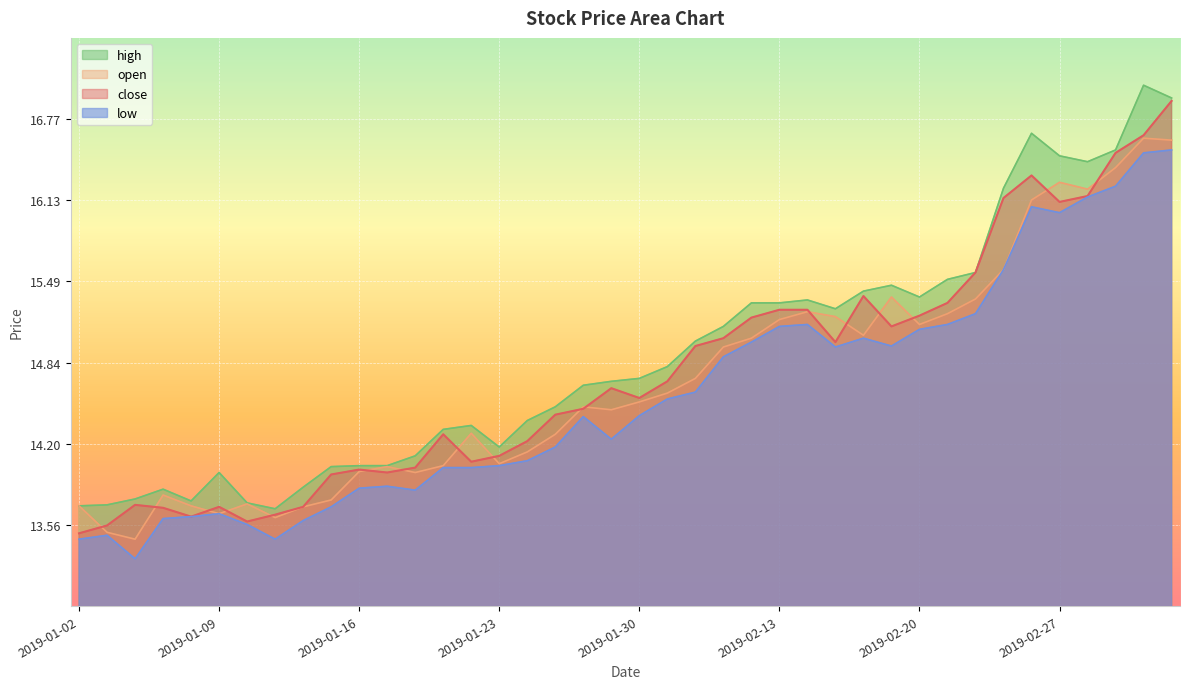

How many interior local peaks does the open series have?

9